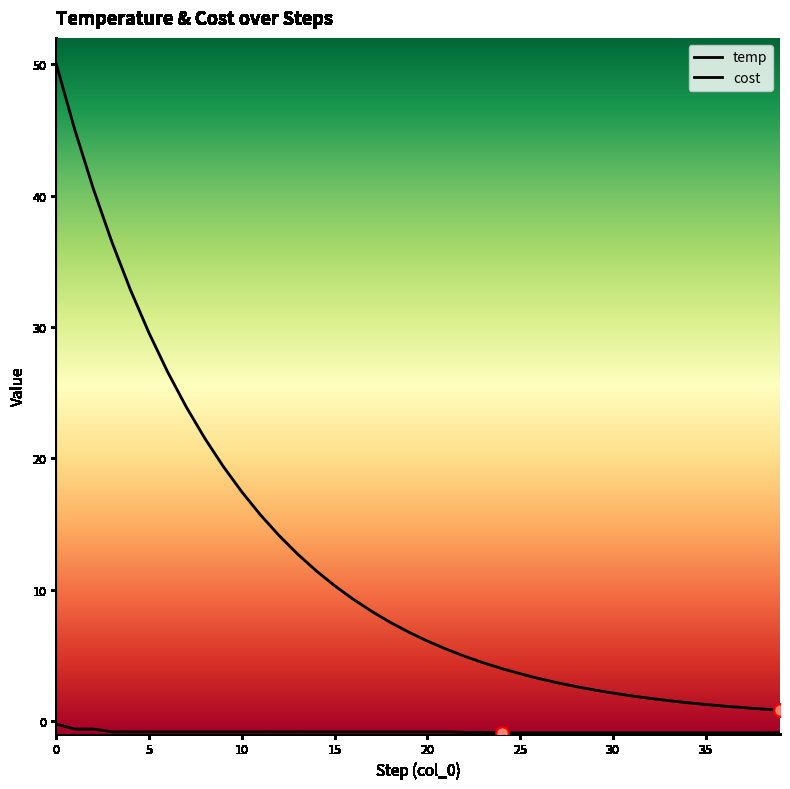

At how many categories does at least one series exceed 14?

13